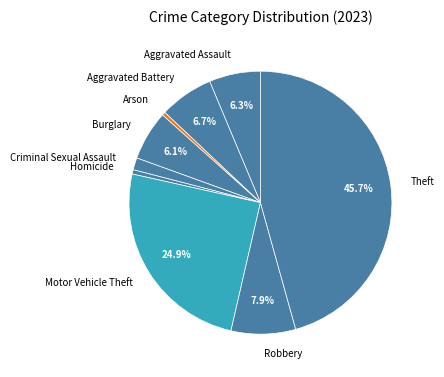

How many slices are in this pie chart?

9